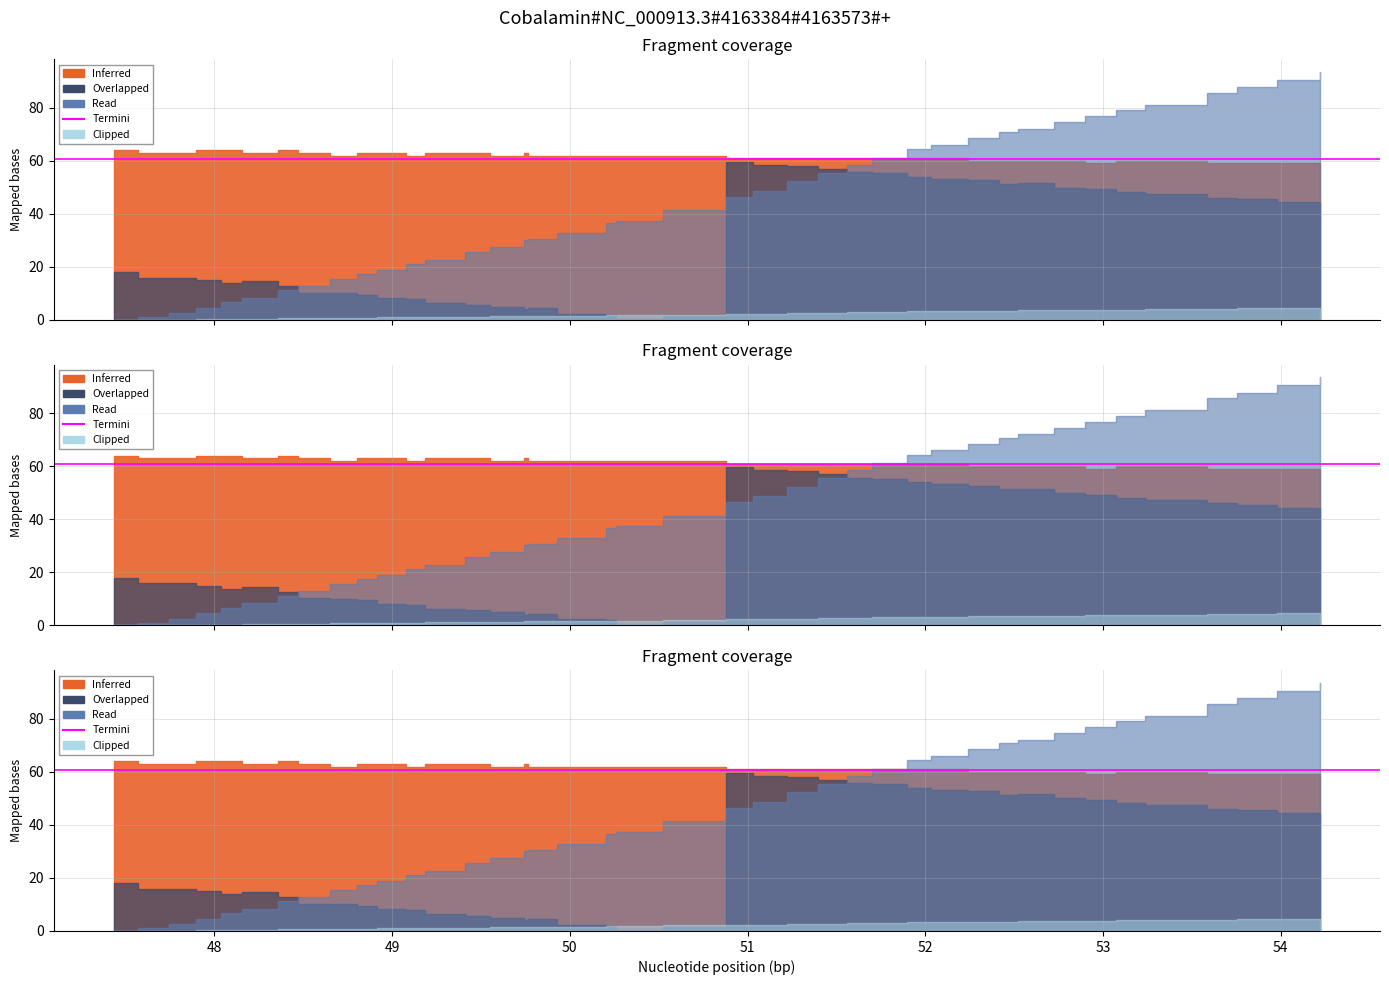

Does the chart have visible grid lines?

Yes